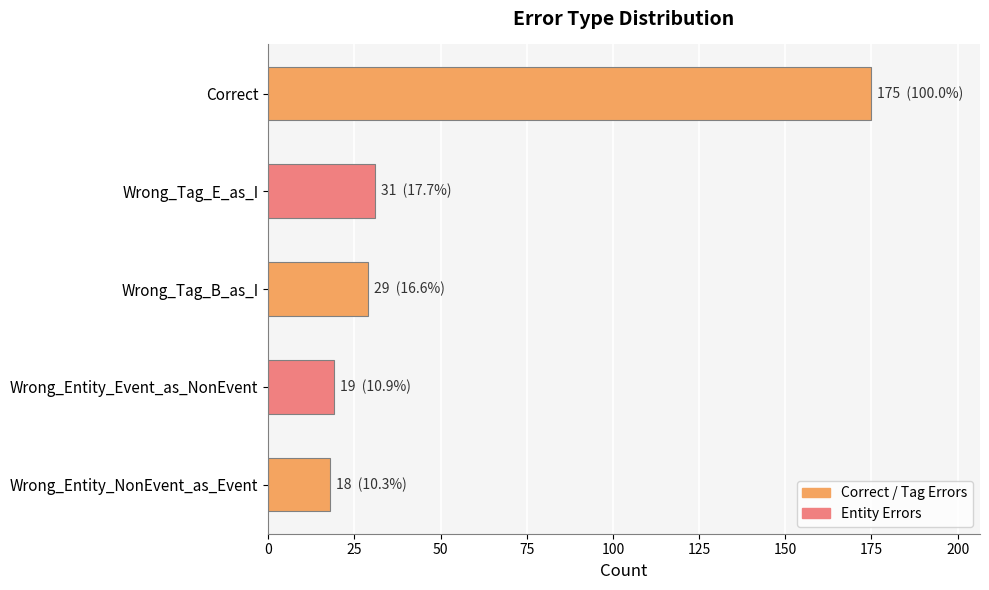

Does the chart contain any negative values?

No